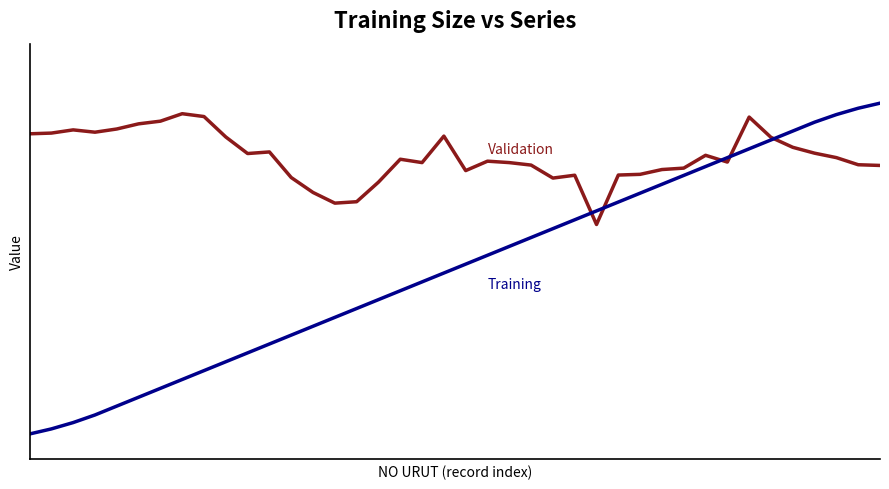

Does the chart have visible grid lines?

No